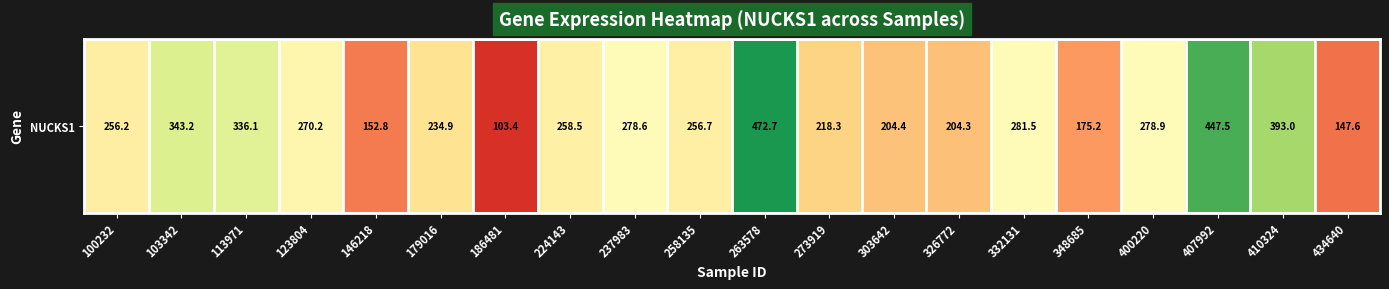

List the labels in order of value, largest first.

263578, 407992, 410324, 103342, 113971, 332131, 400220, 237983, 123804, 224143, 258135, 100232, 179016, 273919, 303642, 326772, 348685, 146218, 434640, 186481